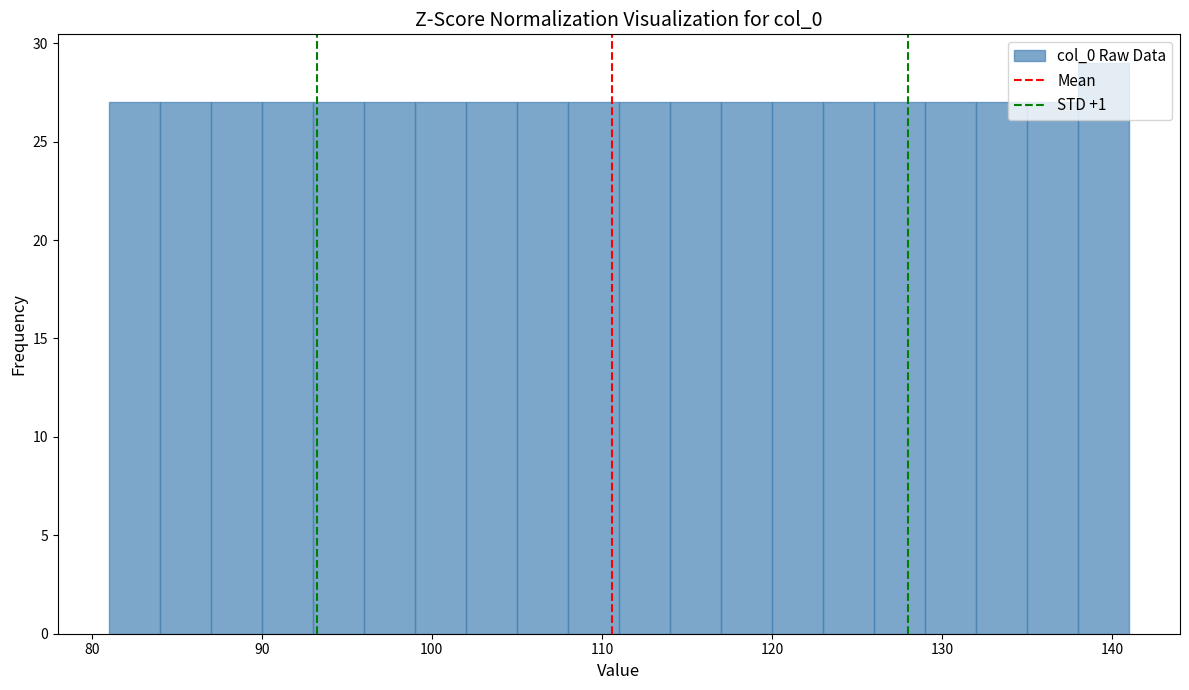

Read against the x-axis, roughly where is the centre of the tallest bar?

140